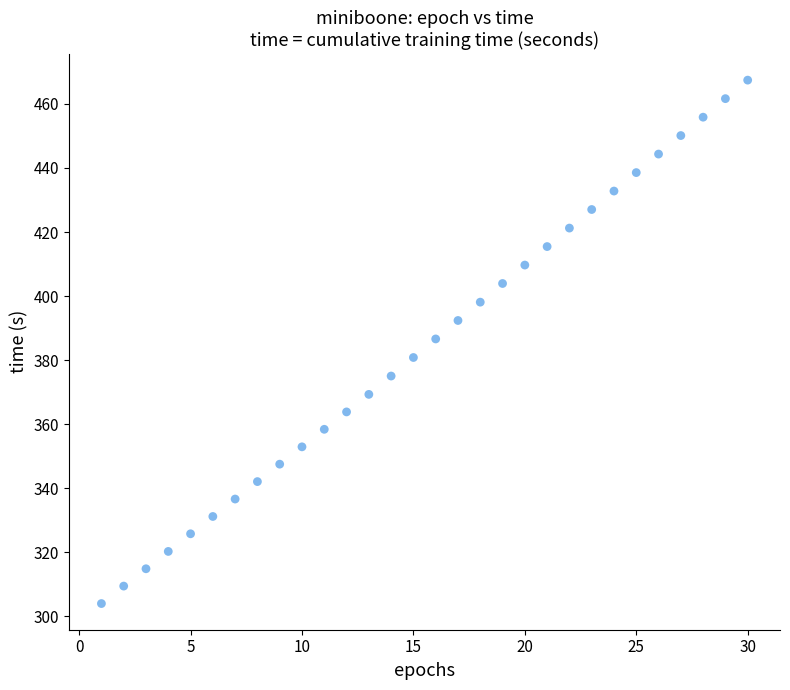

What is the range of Y values (max minus min)?

163.5